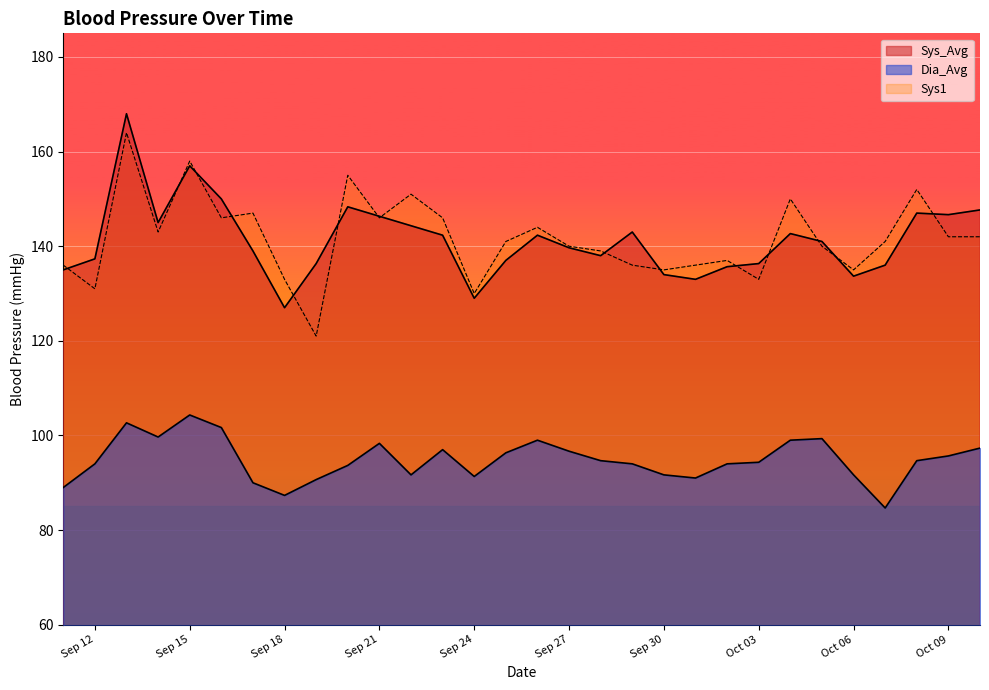

What is the sum of the Dia_Avg values at 2023-09-15 and 2023-10-08?

199.0